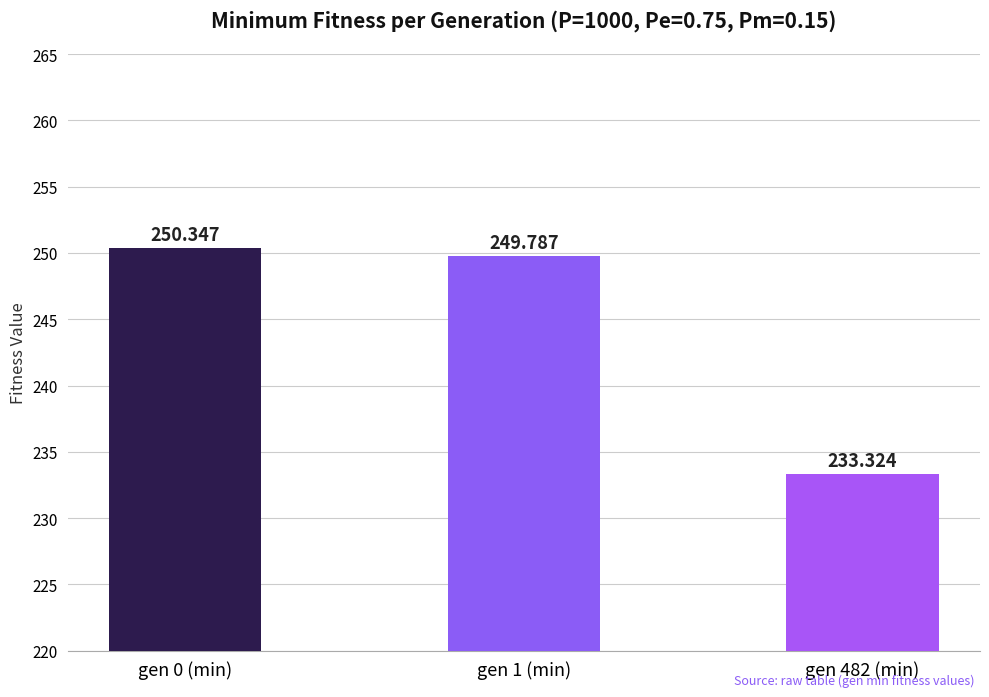

At which label does the data first exceed 249?

gen 0 (min)